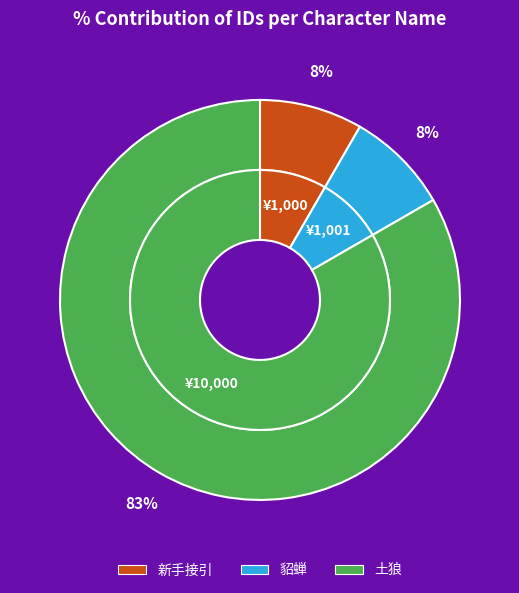

Is there a majority slice in this chart?

Yes